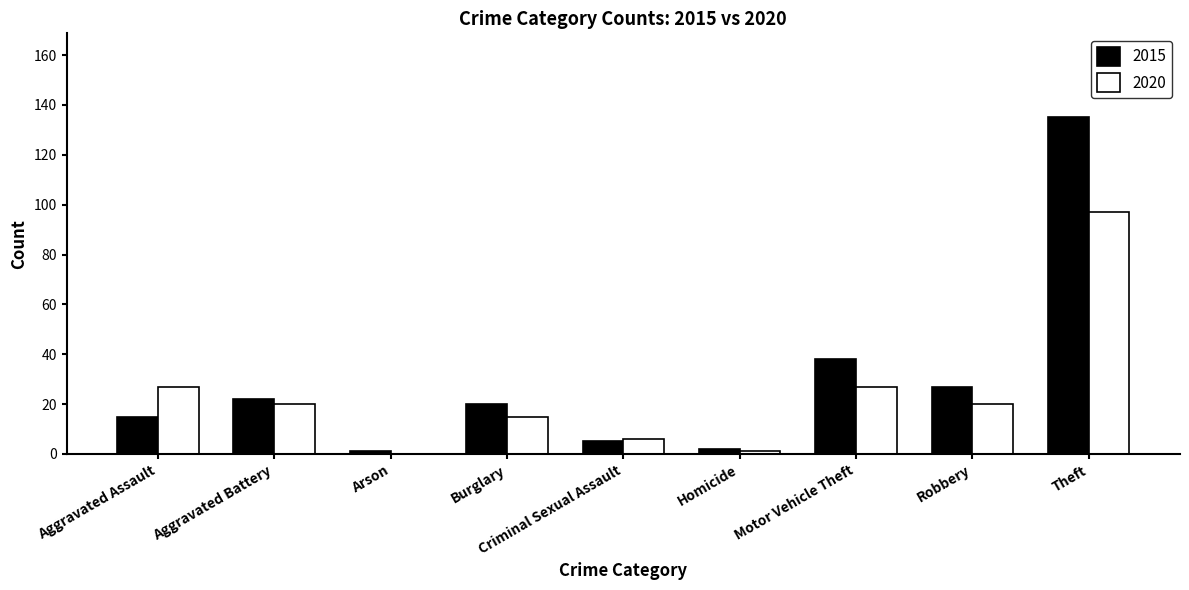

Reading left to right, list all the values displayed in this chart.

2015: 15	22	1	20	5	2	38	27	135
2020: 27	20	0	15	6	1	27	20	97